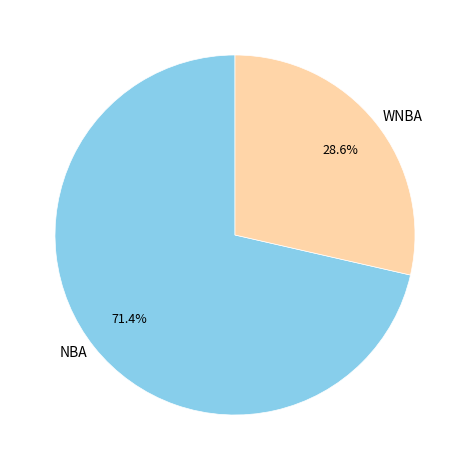

What is the ratio of the value at NBA to the value at WNBA?

2.5